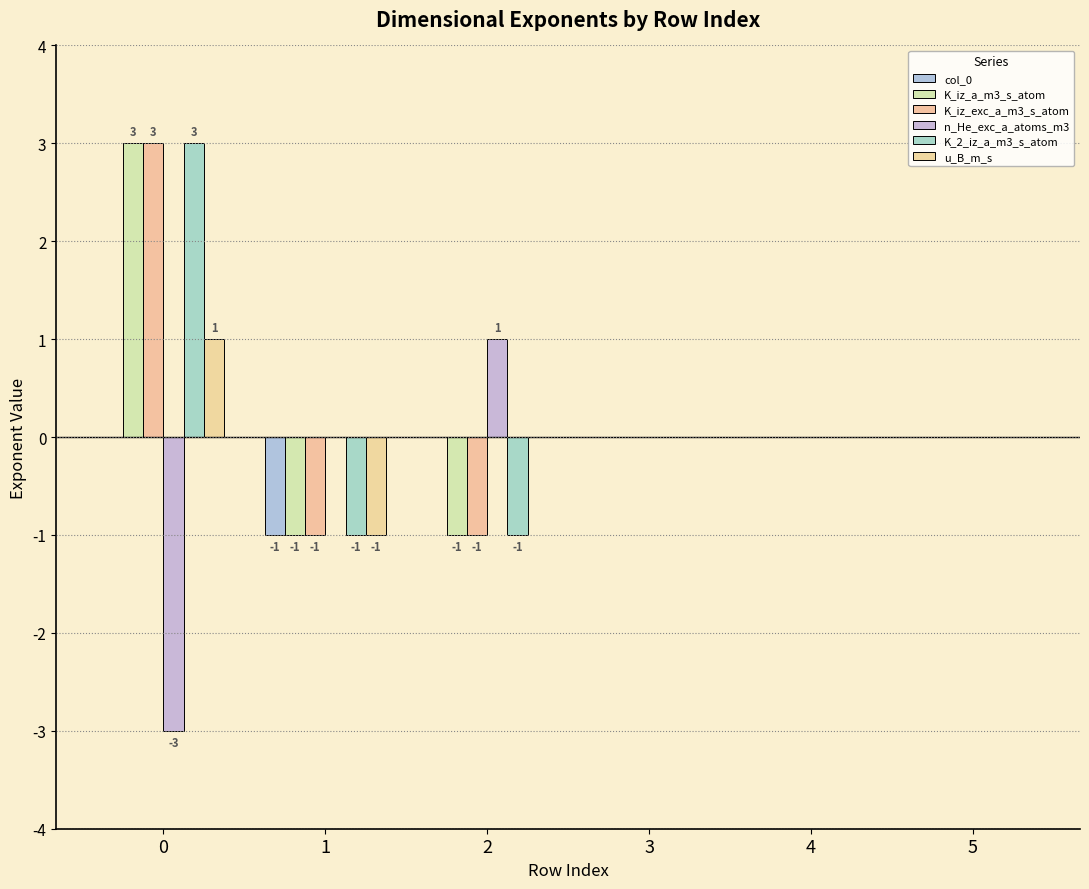

What is the difference between the second highest and minimum values in the n_He_exc_a_atoms_m3 series?

3